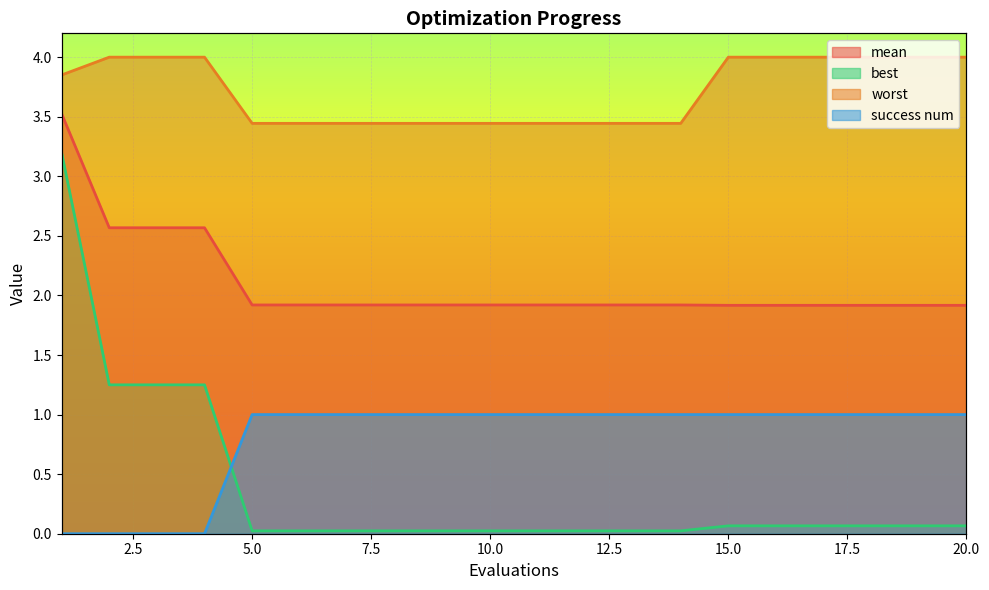

The value of mean at 10 is 0.4. True or false?

False